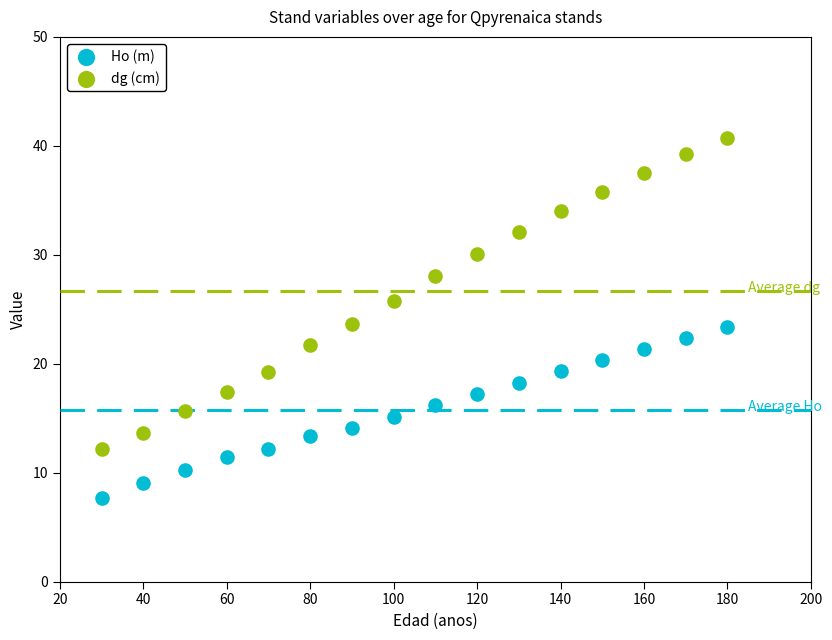

Which series contains the lowest Y value?

Ho (m)